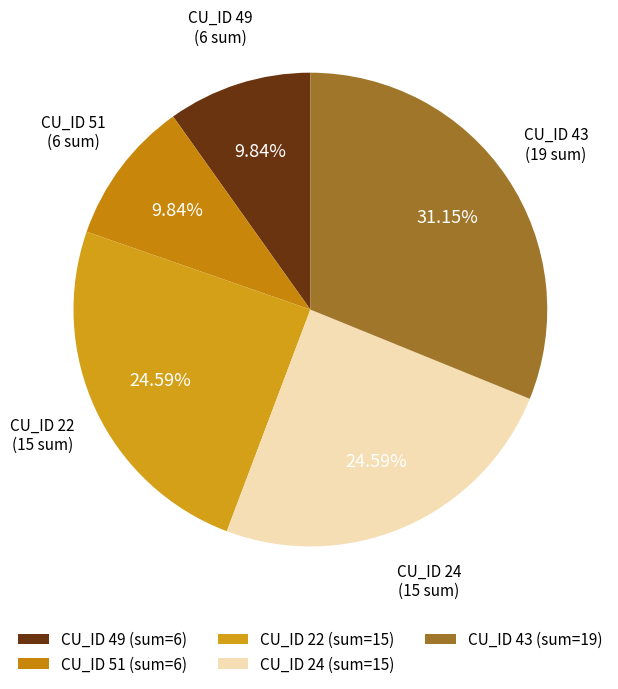

How many slices are in this pie chart?

5